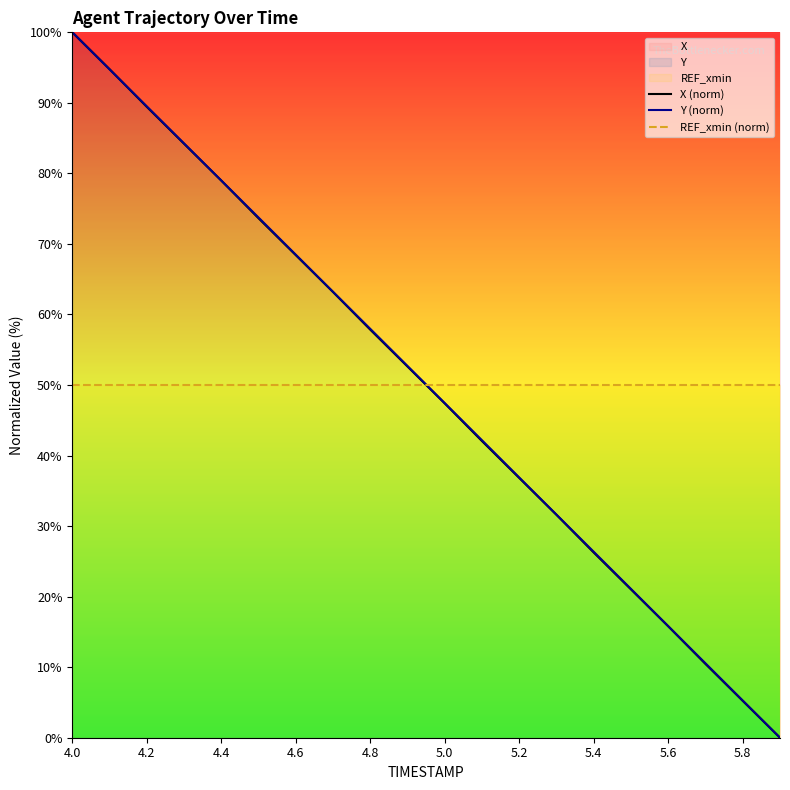

Reading right to left, transcribe all the data shown in this chart.

X (norm): 0.0	5.2	10.5	15.8	21.0	26.3	31.6	36.8	42.0	47.4	52.6	57.8	63.2	68.4	73.6	79.0	84.2	89.4	94.8	100.0
Y (norm): 0.0	5.3	10.5	15.8	21.1	26.4	31.6	36.9	42.2	47.4	52.7	58.0	63.2	68.5	73.7	79.0	84.2	89.5	94.7	100.0
REF_xmin (norm): 50.0	50.0	50.0	50.0	50.0	50.0	50.0	50.0	50.0	50.0	50.0	50.0	50.0	50.0	50.0	50.0	50.0	50.0	50.0	50.0